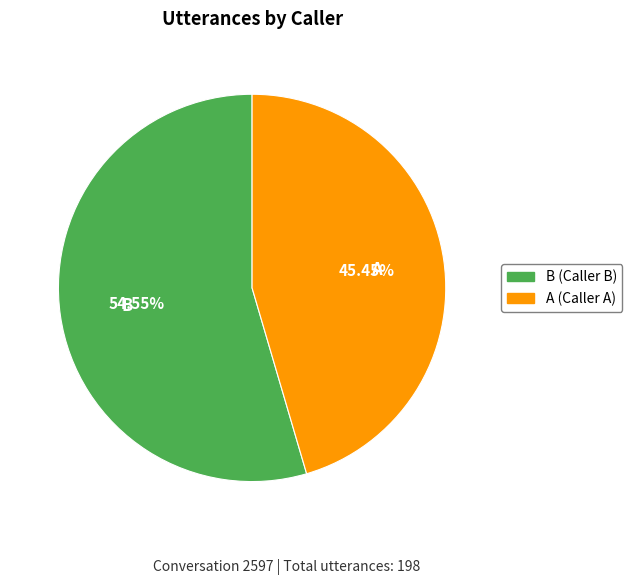

Is there a majority slice in this chart?

Yes